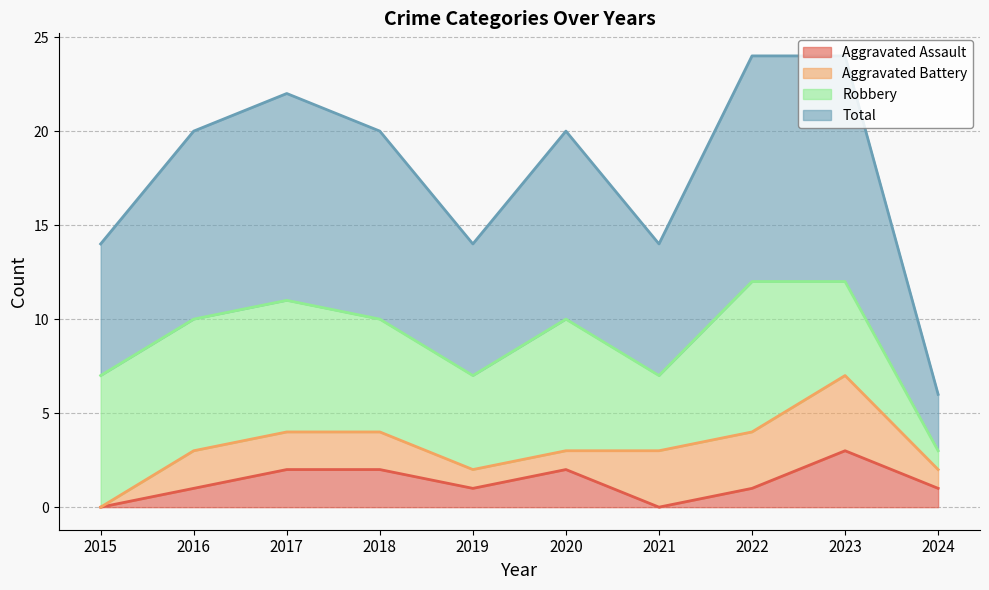

True or false: Aggravated Assault has a value of 0 at 2019.

False